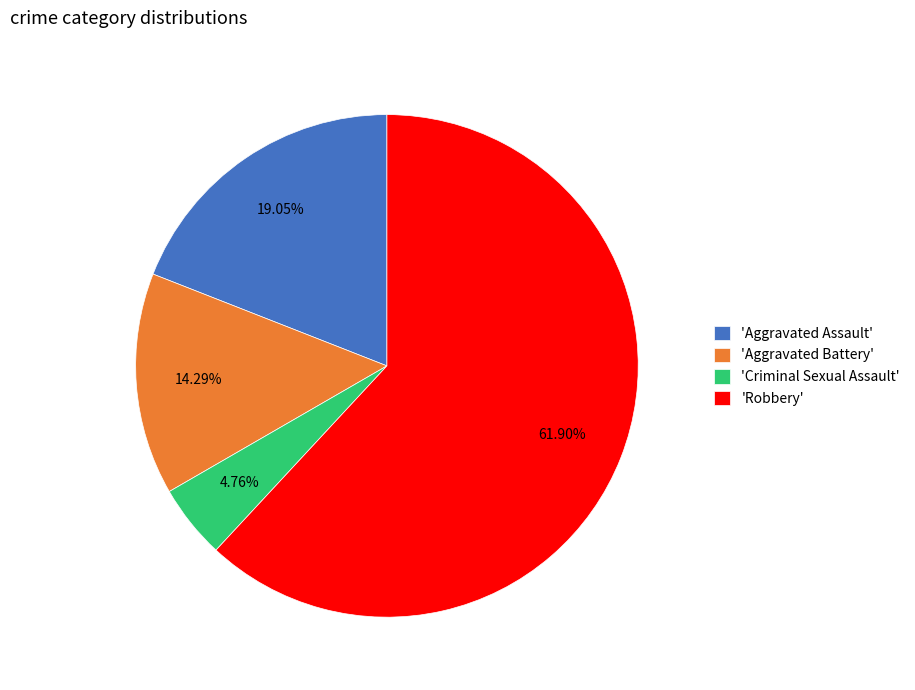

Between 'Aggravated Battery' and 'Aggravated Assault', which is larger?

'Aggravated Assault'